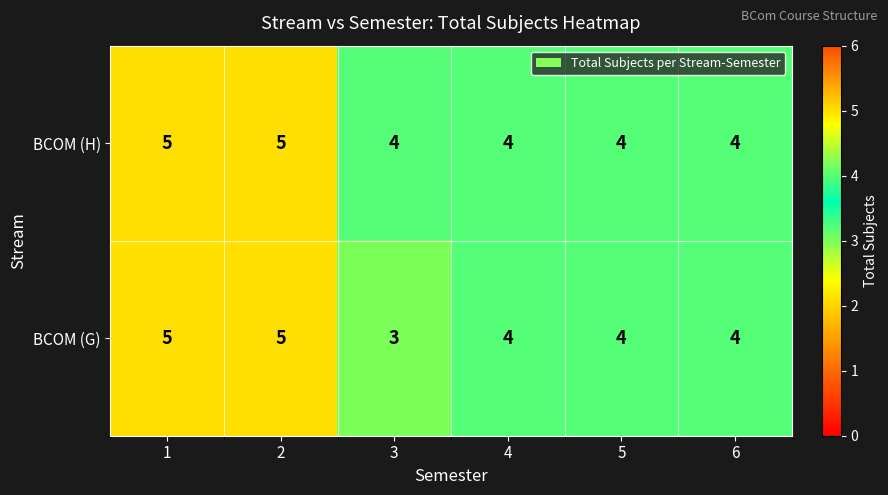

Read the BCOM (G) value at 5.

4